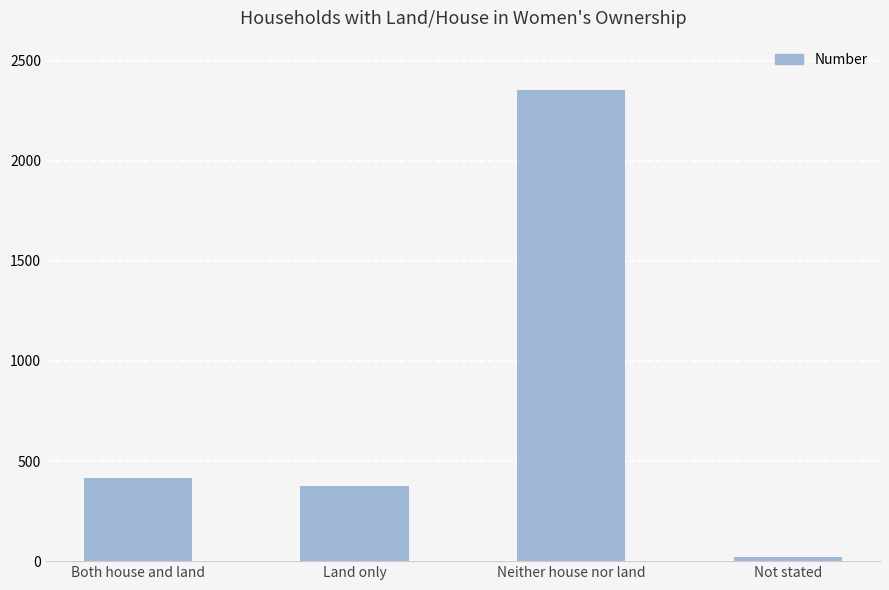

What is the change in value from Both house and land to Neither house nor land?

+1943